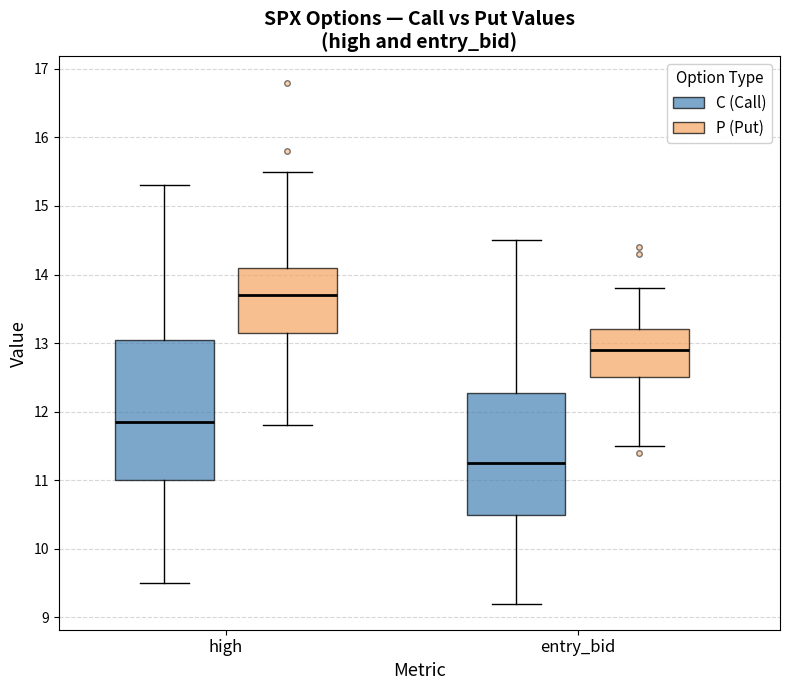

Reading left to right, transcribe this box plot: for each box, give where its median line is, the range the box spans, and where its two whiskers end, as read against the y-axis. The values are not printed on the chart, so give them approximately, as read against the axis.

high (C (Call)): median 11.9, box 11.0 to 13.1, whiskers 9.5 to 15.3
high (P (Put)): median 13.7, box 13.2 to 14.1, whiskers 11.8 to 15.5
entry_bid (C (Call)): median 11.3, box 10.5 to 12.3, whiskers 9.2 to 14.5
entry_bid (P (Put)): median 12.9, box 12.5 to 13.2, whiskers 11.5 to 13.8